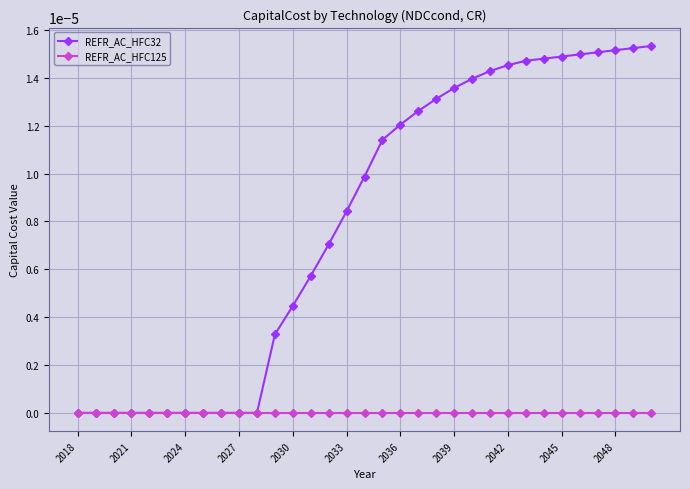

Which series has the largest total across all categories?

REFR_AC_HFC32